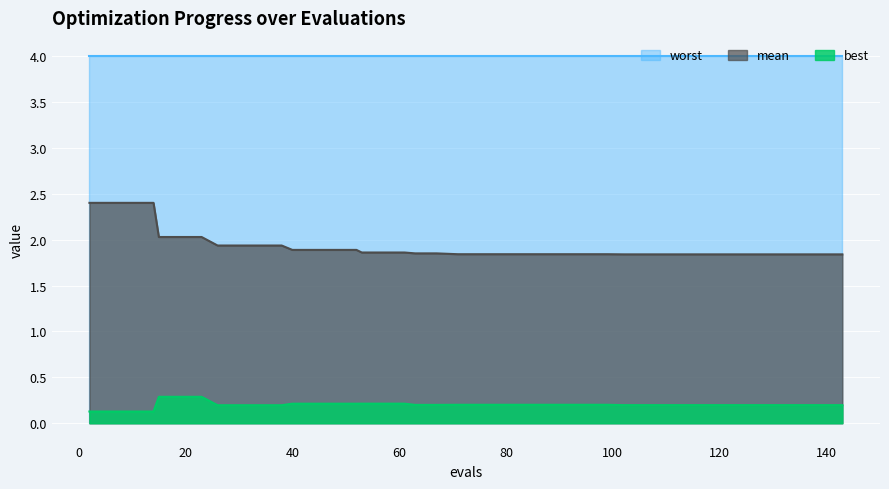

What is the value of the mean point at the 34th from the left?

1.8